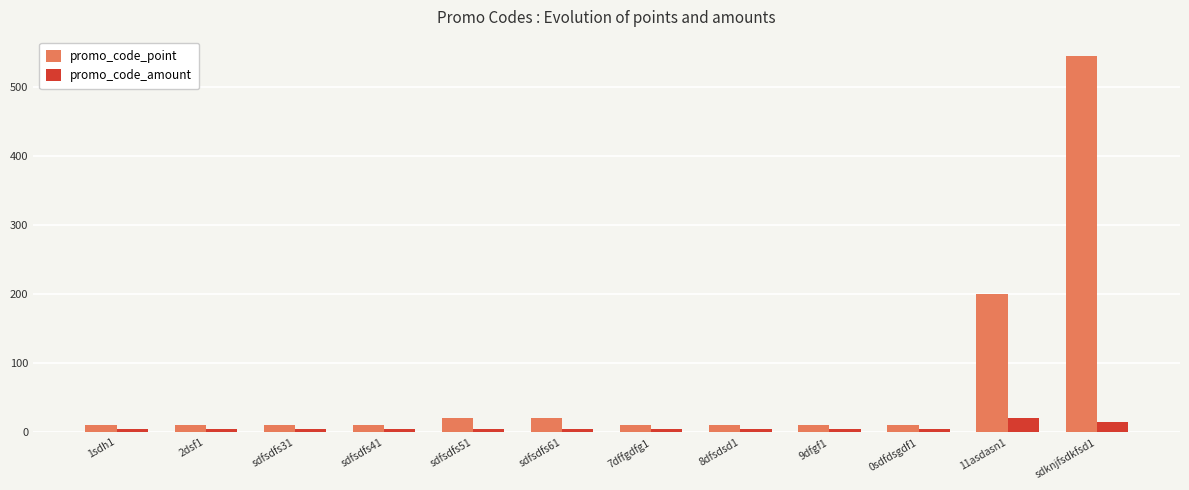

What is the smallest value displayed?

5